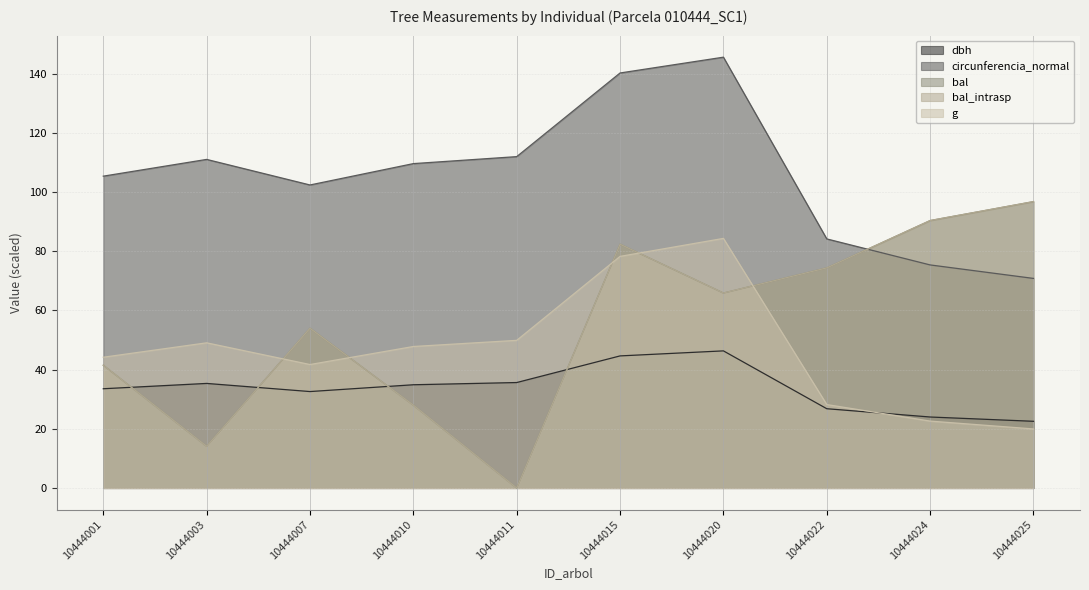

What is the average value of the bal_intrasp series?

54.8